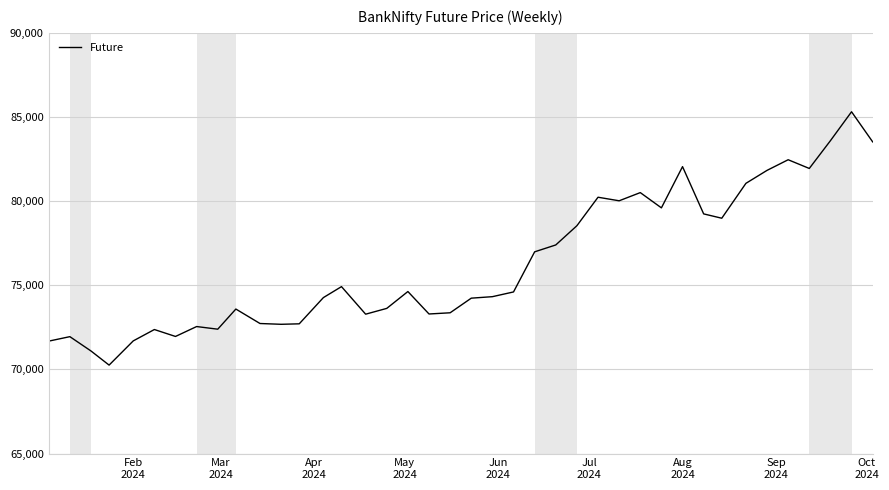

What is the difference between the second highest and second lowest values?

12496.9